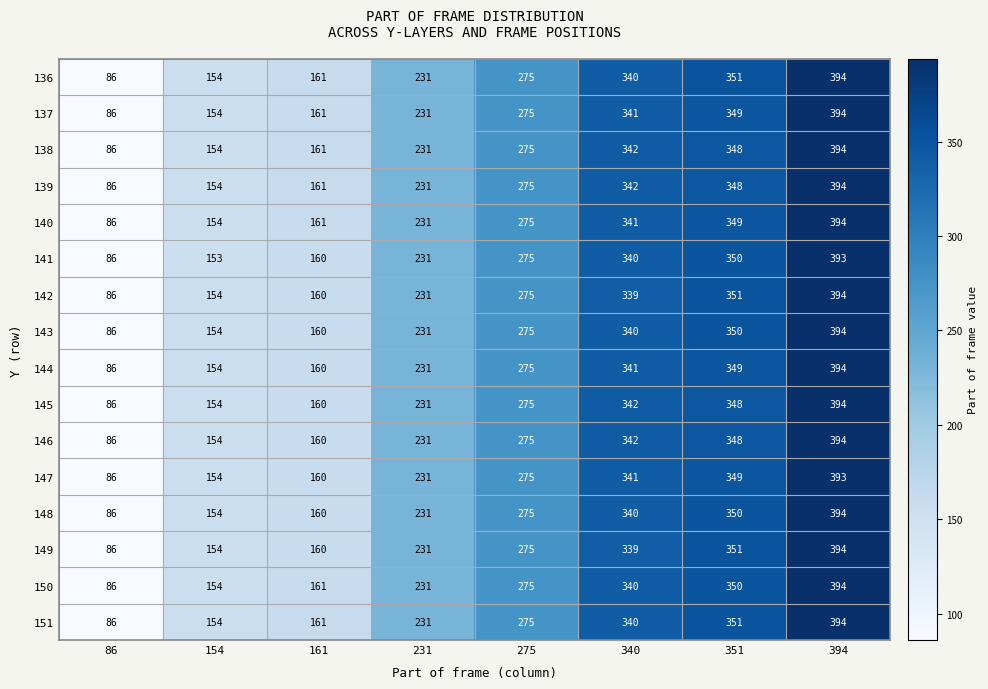

At how many categories does at least one series exceed 103?

7